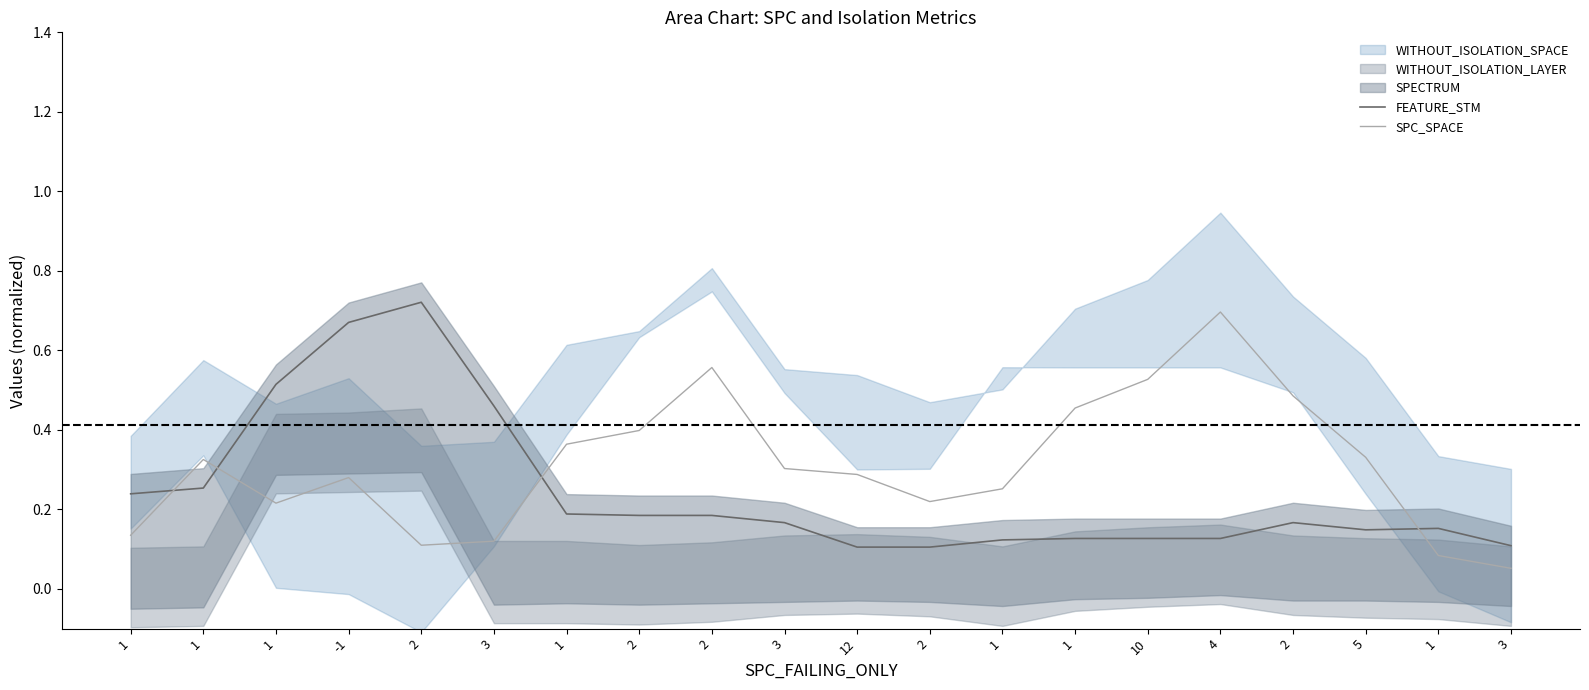

How many lines are shown in the chart?

2